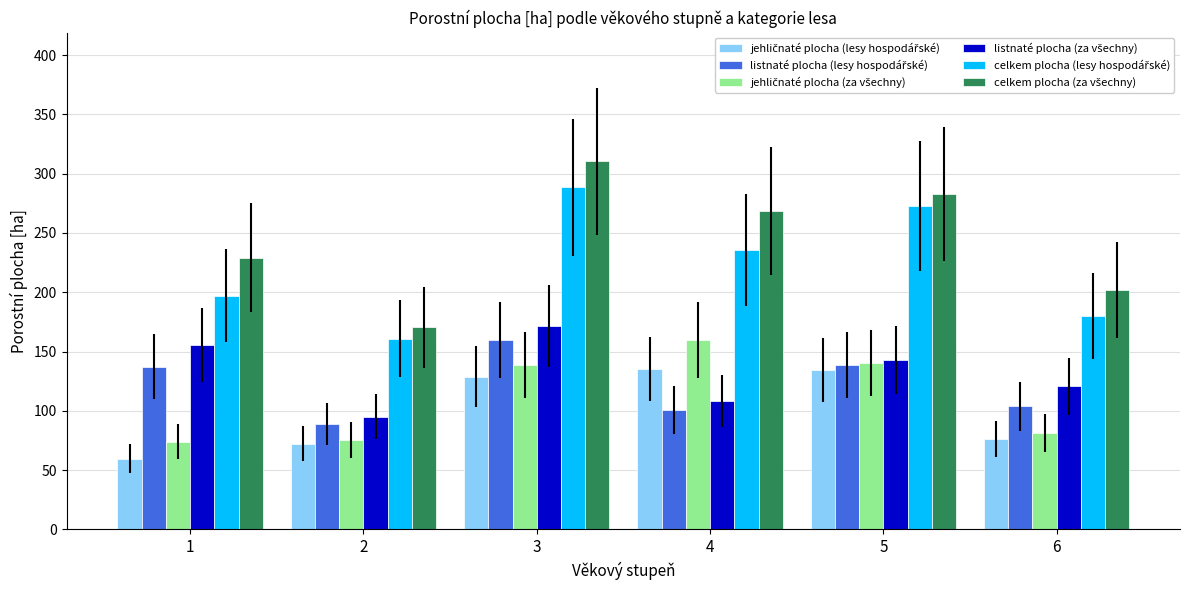

At which category is the sum across all series the highest?

3